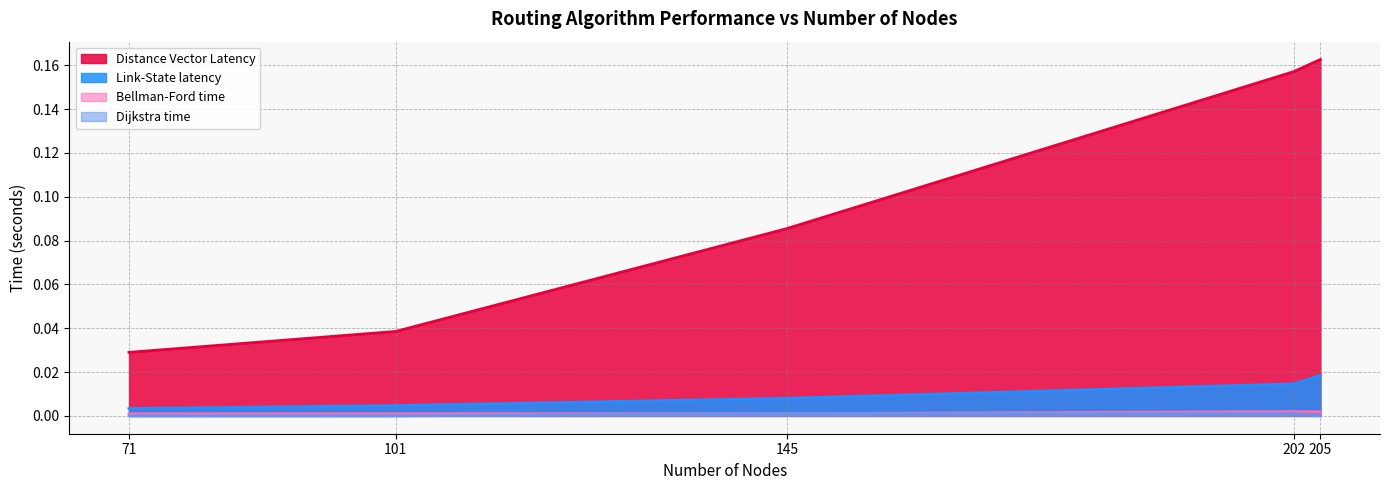

What is the total value across all series at 202?

0.2